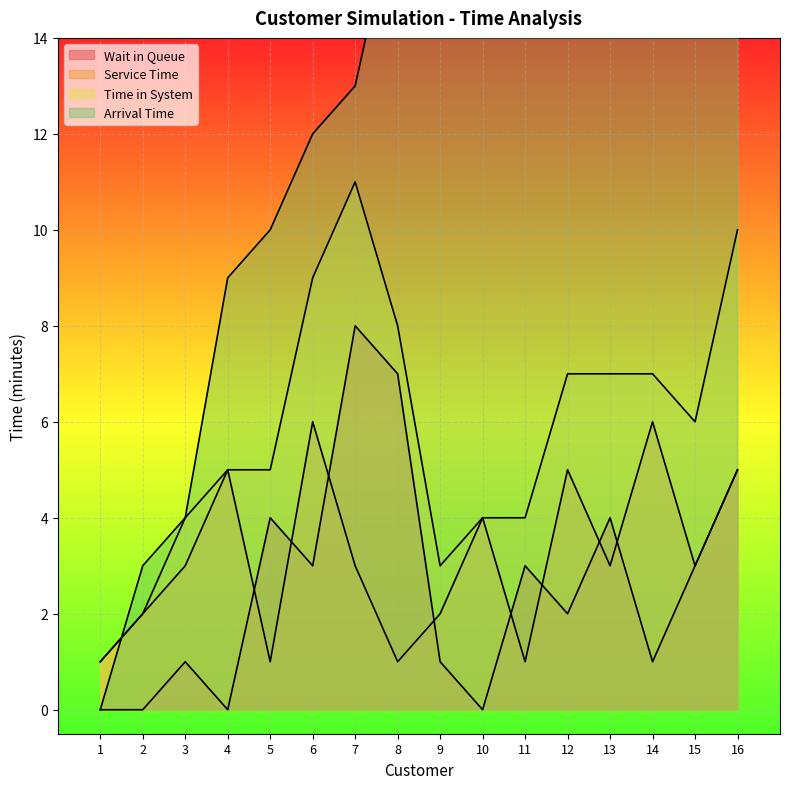

What is the sum of the Wait in Queue values at 2 and 15?

3